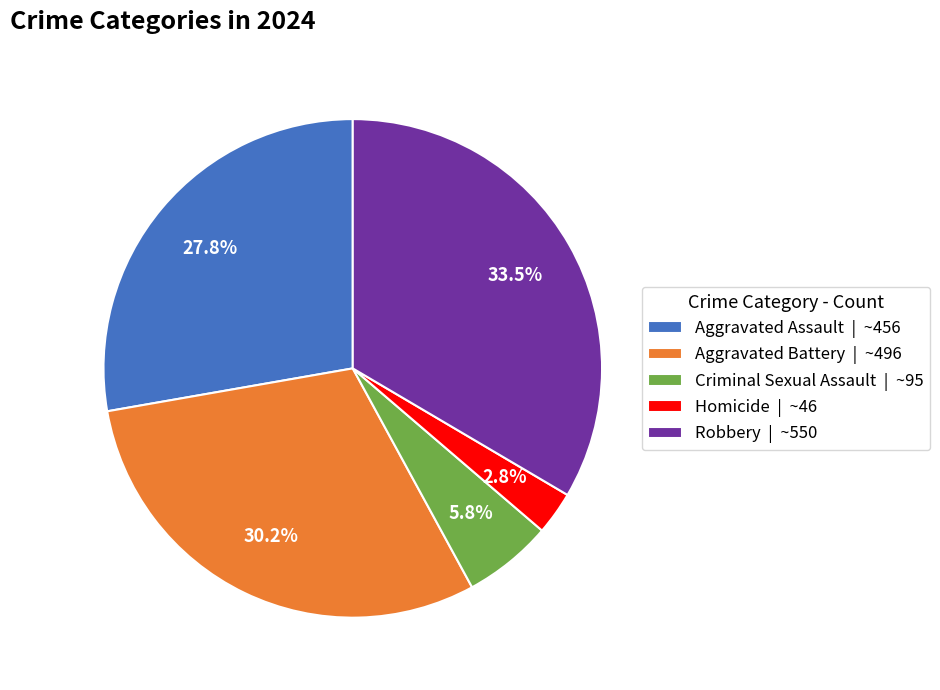

What is the ratio of the value at Aggravated Assault | ~456 to the value at Robbery | ~550?

0.8